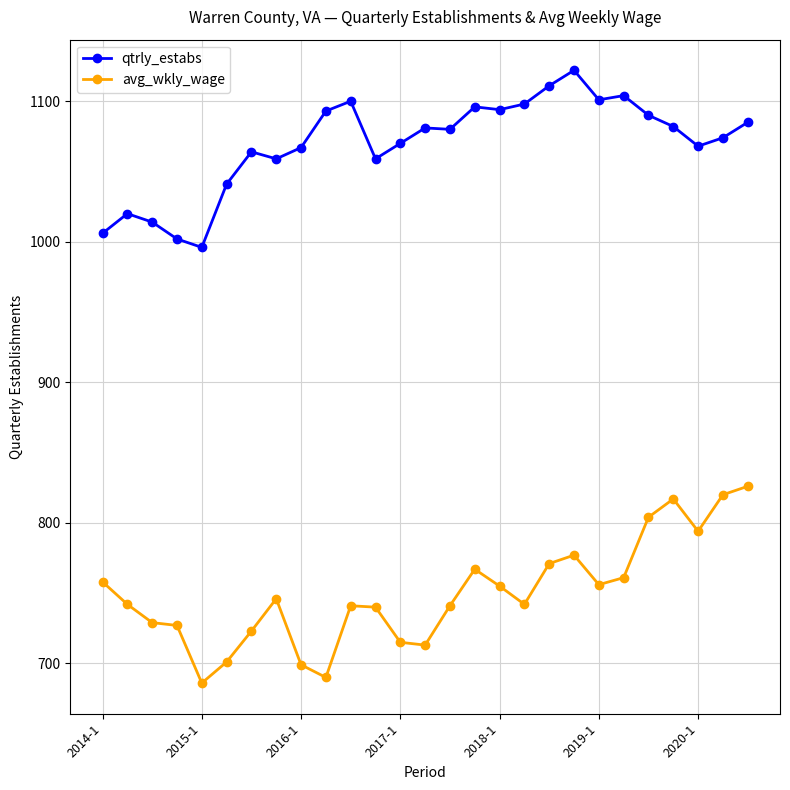

True or false: avg_wkly_wage and qtrly_estabs cross at least once.

False